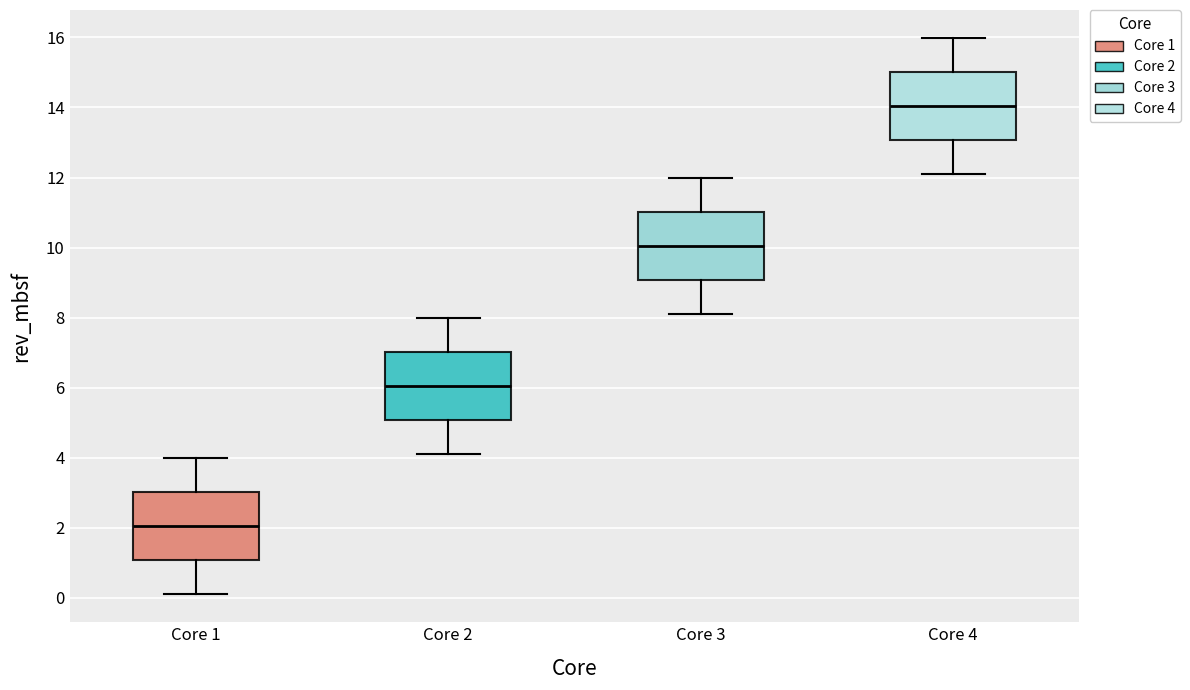

Reading left to right, transcribe this box plot: for each box, give where its median line is, the range the box spans, and where its two whiskers end, as read against the y-axis. The values are not printed on the chart, so give them approximately, as read against the axis.

Core 1: median 2, box 1 to 3, whiskers 0 to 4
Core 2: median 6, box 5 to 7, whiskers 4 to 8
Core 3: median 10, box 9 to 11, whiskers 8 to 12
Core 4: median 14, box 13 to 15, whiskers 12 to 16